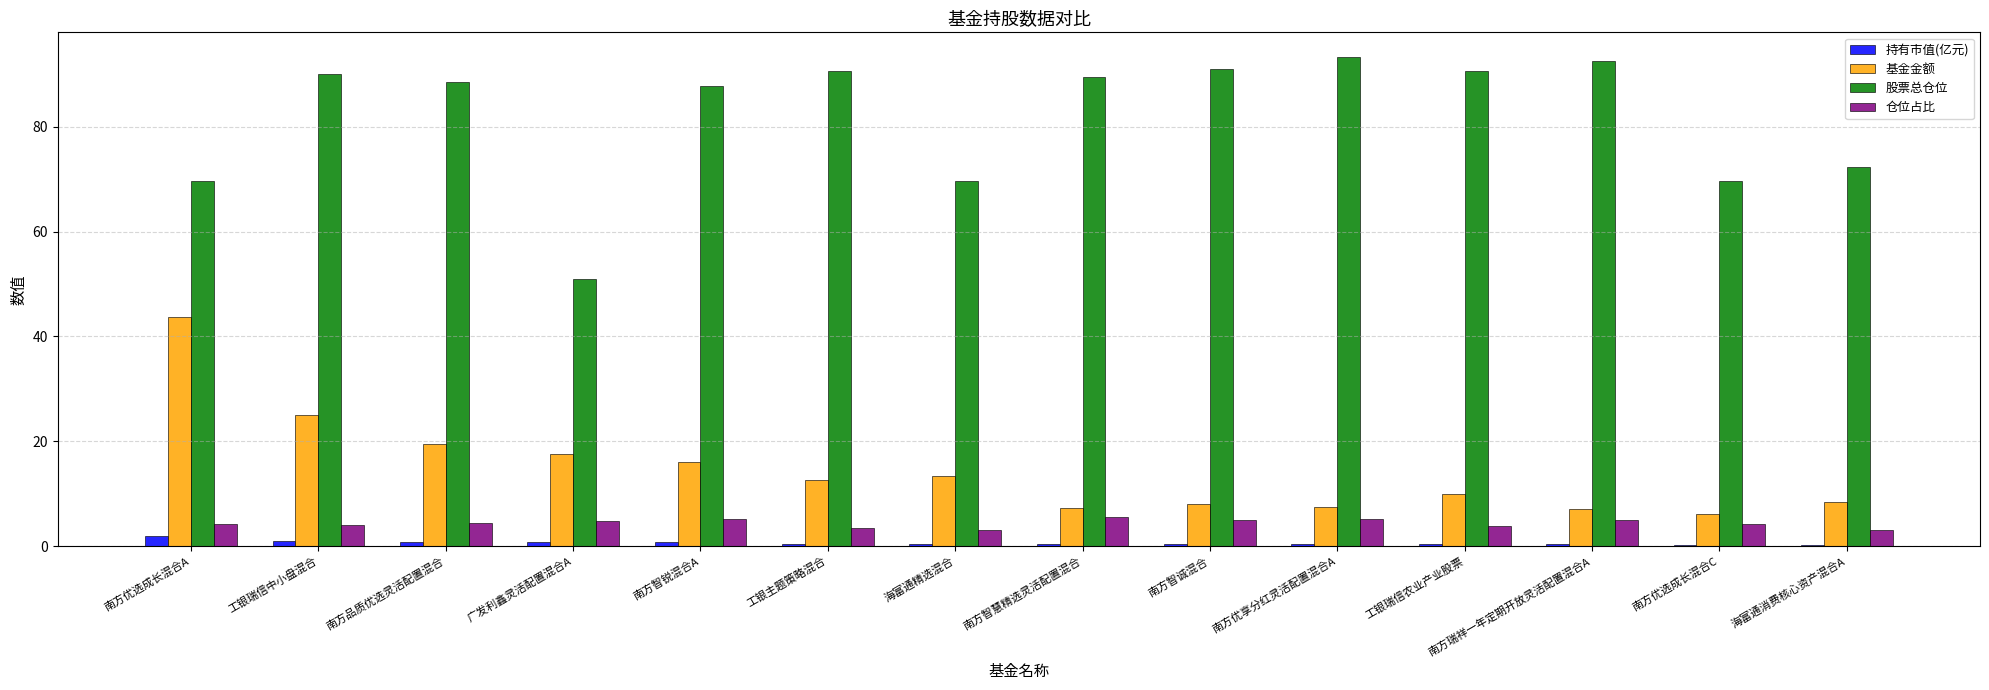

How many series are shown in this chart?

4